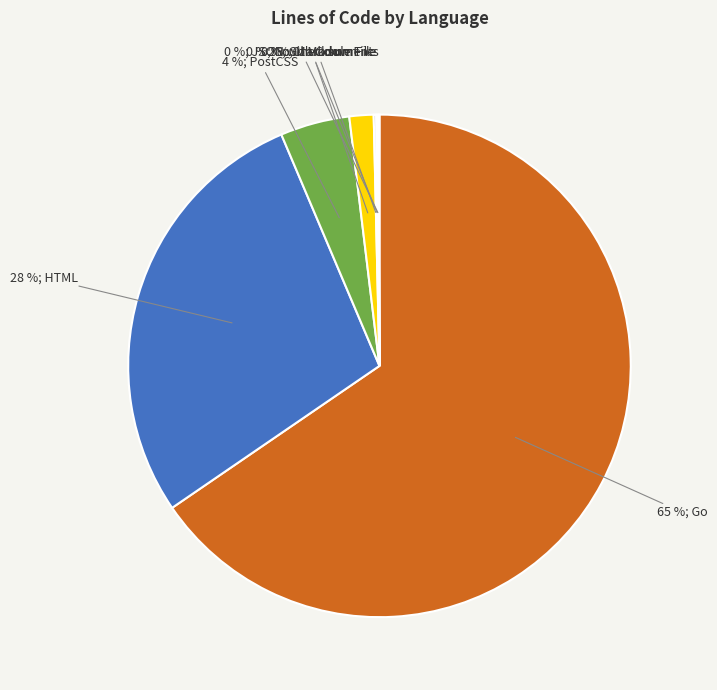

Does any single category account for the majority?

Yes